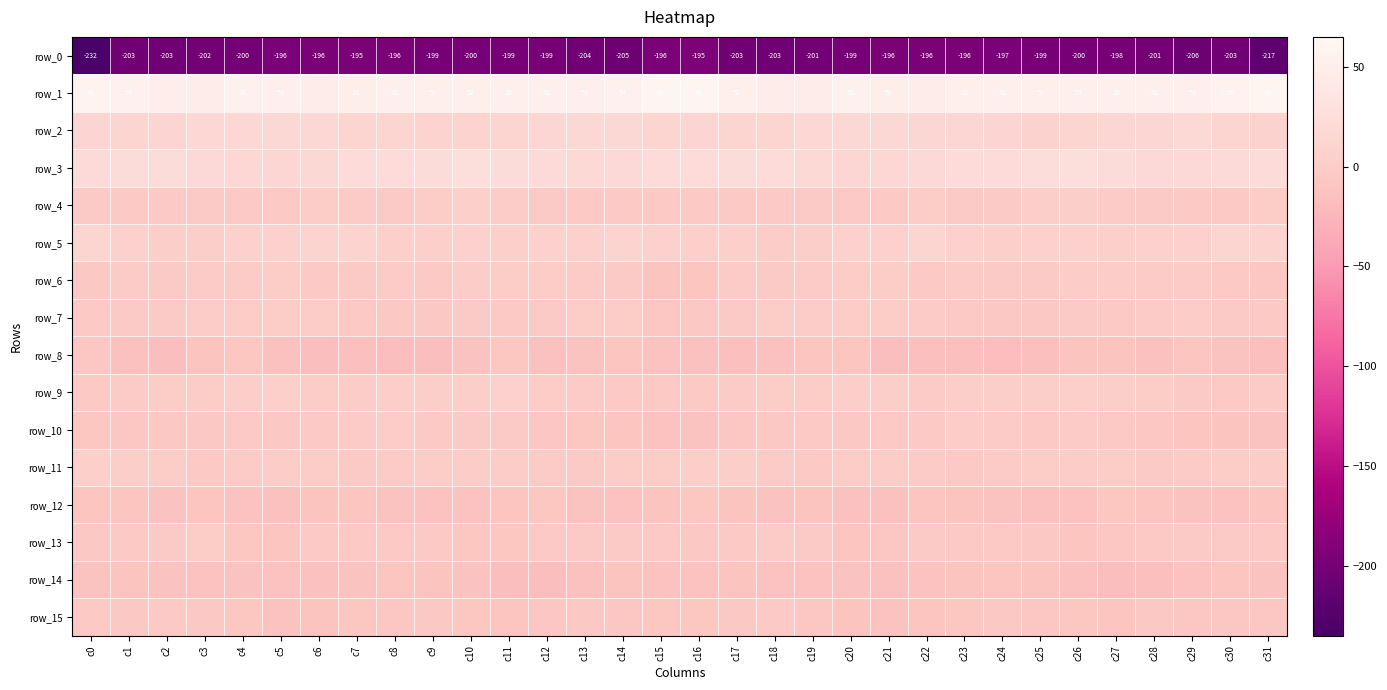

Reading left to right, extract all data points from this chart.

row_0: -231.7	-203.0	-203.5	-201.6	-199.9	-196.5	-196.2	-195.5	-195.9	-199.0	-199.6	-199.4	-198.8	-204.3	-205.4	-196.4	-194.8	-202.6	-202.5	-201.3	-198.5	-196.1	-195.9	-195.5	-197.0	-199.3	-199.7	-198.3	-200.6	-205.9	-203.5	-216.8
row_1: 58.4	53.6	48.9	46.3	54.1	52.8	47.9	50.7	52.9	51.1	52.1	52.9	52.2	52.7	53.9	60.7	59.8	52.1	47.2	48.4	55.2	50.4	48.4	52.0	52.1	51.1	52.8	52.7	52.5	52.5	56.0	61.1
row_2: 12.0	10.6	12.0	14.7	15.6	16.0	14.9	13.0	13.2	9.2	8.8	13.2	13.8	15.9	16.2	10.7	11.9	10.9	13.1	15.0	15.8	16.1	13.8	13.5	11.5	8.3	10.8	13.6	14.1	17.3	13.3	8.6
row_3: 19.4	21.6	22.3	19.1	14.8	14.5	16.7	20.7	21.1	22.5	24.2	22.8	20.2	18.0	19.2	20.8	21.3	22.5	21.4	17.2	14.6	14.9	18.4	21.2	21.1	23.2	24.2	21.9	18.8	18.6	19.4	21.4
row_4: -3.0	-3.8	-3.4	-2.5	-3.2	-4.0	-0.4	-0.7	-2.9	-0.1	4.7	1.1	-2.3	-4.2	-4.7	-3.2	-3.6	-3.8	-3.2	-1.9	-4.1	-3.0	0.5	-1.9	-2.7	2.4	3.9	-0.9	-2.7	-5.1	-3.3	-0.5
row_5: 10.0	6.4	2.5	2.3	6.0	6.9	9.1	9.1	5.2	4.5	7.5	5.2	5.5	5.8	9.7	7.5	4.9	4.7	1.7	3.9	6.5	7.4	10.2	7.1	4.6	6.1	6.3	4.9	6.0	6.6	11.0	9.0
row_6: -5.6	-1.4	-2.3	-1.4	-1.2	0.4	-3.3	-2.3	-1.2	-3.6	0.8	0.5	-0.3	-1.5	-1.9	-10.2	-8.9	-1.3	-2.6	-1.2	-0.6	-0.4	-3.8	-1.5	-2.5	-2.0	0.9	0.6	-1.2	-0.9	-4.2	-6.9
row_7: -4.1	-2.3	-2.0	1.7	-0.1	-0.2	0.3	-3.5	-6.0	-6.3	-2.7	-3.6	-2.6	-0.2	-0.0	-6.8	-6.0	-2.8	-0.6	1.2	-0.5	0.1	-0.6	-5.2	-6.3	-5.4	-2.3	-3.6	-1.7	1.0	-2.4	-4.0
row_8: -7.2	-13.9	-15.9	-11.1	-8.1	-14.0	-16.0	-14.8	-17.1	-16.5	-12.2	-8.6	-14.1	-12.0	-9.5	-13.5	-13.7	-15.7	-14.6	-9.4	-9.3	-16.0	-15.3	-15.7	-17.1	-15.2	-10.1	-10.4	-14.4	-10.0	-11.3	-15.9
row_9: -3.1	-1.2	-0.4	-0.6	2.0	4.6	-0.5	1.2	3.4	2.7	2.4	6.0	0.0	-1.3	-4.1	-3.7	-4.6	-0.9	-0.4	0.2	3.8	3.0	-1.2	2.9	3.3	1.8	4.5	3.7	-0.6	-2.6	-3.8	-1.2
row_10: -8.0	-7.0	-5.8	-5.4	-4.8	-6.0	-3.9	-0.7	0.7	-3.9	-2.4	-2.5	-6.8	-8.8	-9.6	-12.5	-11.7	-6.6	-5.5	-4.6	-5.7	-5.2	-3.1	0.7	-1.1	-4.1	-1.2	-4.6	-7.5	-9.5	-10.3	-12.3
row_11: 5.0	2.8	0.4	-3.3	-0.9	1.2	0.3	-2.9	-1.8	0.3	1.0	0.7	-1.2	-2.3	0.5	0.4	1.9	1.9	-1.2	-3.4	0.3	1.3	-0.9	-3.1	-0.8	0.5	1.3	0.4	-2.3	-1.1	0.5	0.6
row_12: -9.1	-9.8	-11.8	-9.6	-13.1	-14.7	-10.8	-9.0	-11.5	-13.3	-13.5	-9.7	-8.6	-11.3	-12.6	-11.1	-8.7	-10.8	-11.2	-10.9	-14.1	-13.8	-9.2	-10.1	-12.0	-13.6	-12.7	-8.4	-9.8	-11.5	-12.5	-9.7
row_13: -5.8	-3.8	-2.7	-0.3	-7.8	-9.2	-3.8	-3.7	-4.3	-4.2	-8.4	-8.7	-4.7	-2.9	-2.1	-4.5	-5.6	-3.3	-1.5	-2.6	-9.6	-7.5	-2.8	-4.4	-3.6	-5.8	-9.3	-7.5	-3.4	-2.8	-2.2	-3.5
row_14: -11.4	-10.5	-11.7	-13.0	-11.8	-13.4	-14.1	-11.9	-9.1	-10.6	-11.7	-16.9	-16.1	-14.3	-10.1	-12.7	-13.5	-10.5	-12.4	-12.5	-11.8	-14.2	-13.4	-10.6	-9.4	-10.7	-13.9	-17.0	-15.2	-13.3	-9.5	-12.0
row_15: -4.7	-6.4	-3.8	-6.3	-8.7	-12.8	-10.6	-8.1	-6.6	-6.3	-7.8	-9.8	-7.6	-6.0	-7.4	-7.9	-7.9	-5.7	-3.8	-7.3	-10.1	-12.6	-9.3	-7.8	-6.0	-6.9	-8.8	-9.3	-6.1	-7.0	-7.1	-7.5